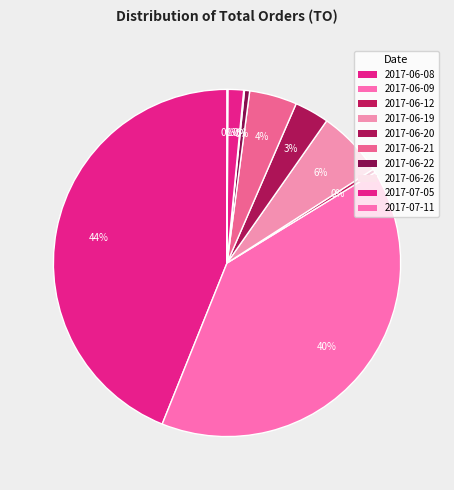

What is the smallest slice in the pie chart?

2017-07-11